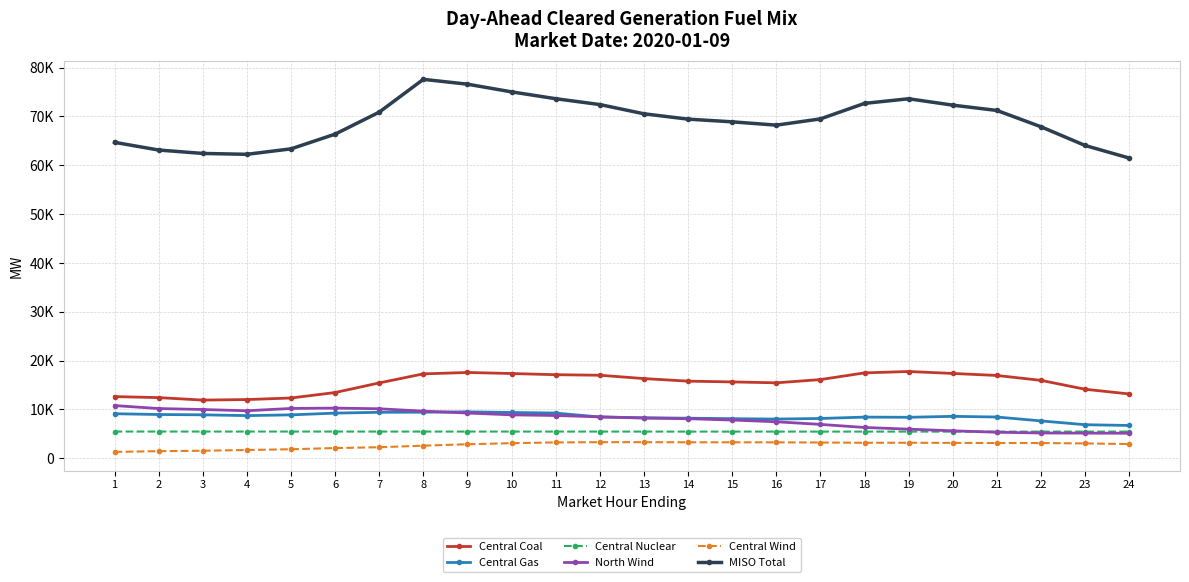

What is the sum of the MISO Total values at 16 and 5?

131577.7